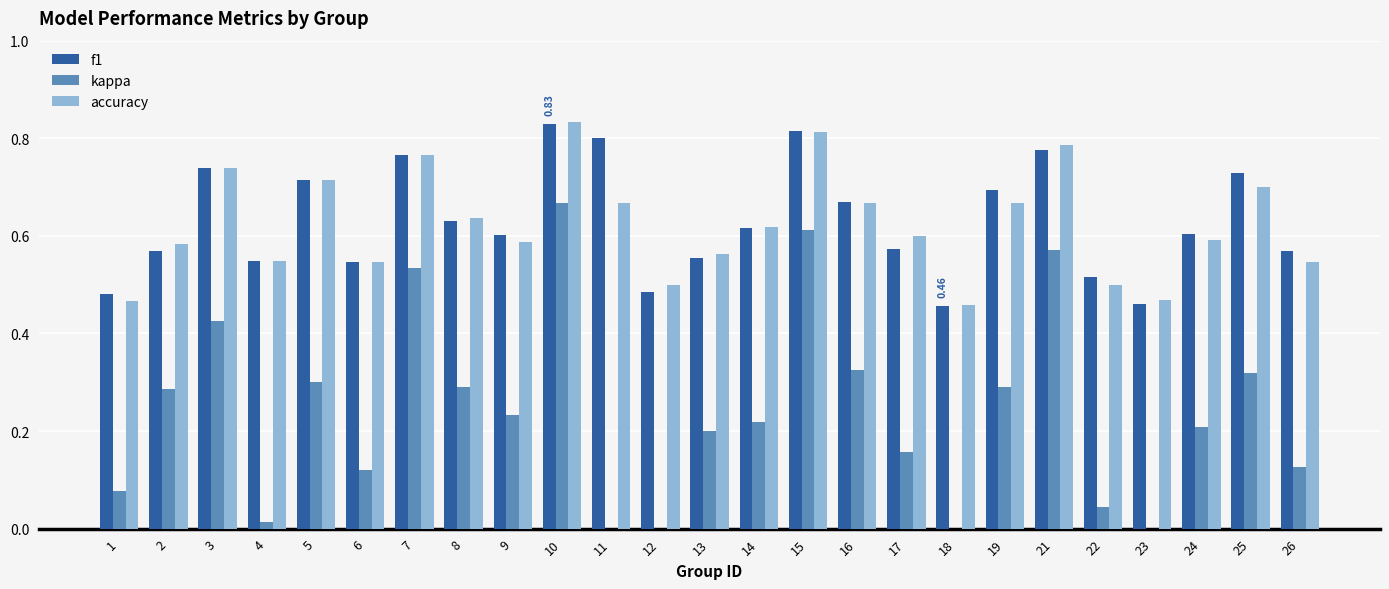

What is the value of the accuracy bar at the 17th from the left?

0.6